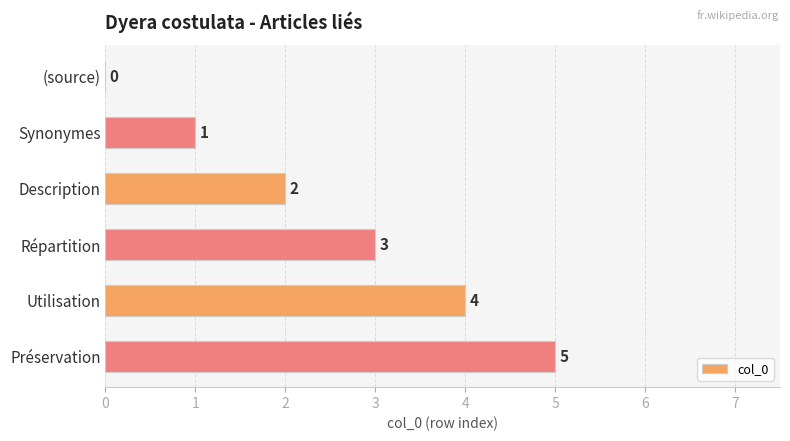

What is the ratio of the value at Préservation to the value at Répartition?

1.7